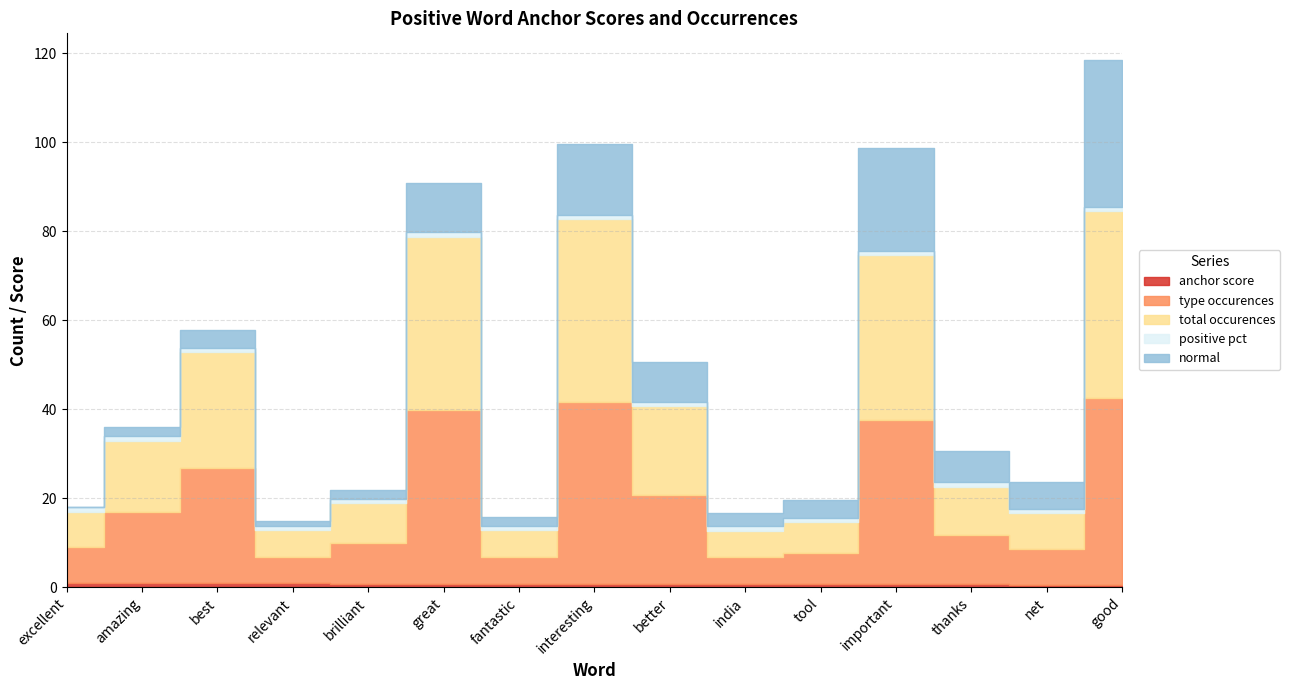

Reading left to right, extract all data points from this chart.

anchor score: 1.0	0.9	0.9	0.9	0.8	0.8	0.8	0.7	0.7	0.7	0.6	0.6	0.6	0.6	0.6
type occurences: 8.0	16.0	26.0	6.0	9.0	39.0	6.0	41.0	20.0	6.0	7.0	37.0	11.0	8.0	42.0
total occurences: 8.0	16.0	26.0	6.0	9.0	39.0	6.0	41.0	20.0	6.0	7.0	37.0	11.0	8.0	42.0
positive pct: 1.0	1.0	1.0	1.0	1.0	1.0	1.0	1.0	1.0	1.0	1.0	1.0	1.0	1.0	1.0
normal: 0.0	2.0	4.0	1.0	2.0	11.0	2.0	16.0	9.0	3.0	4.0	23.0	7.0	6.0	33.0